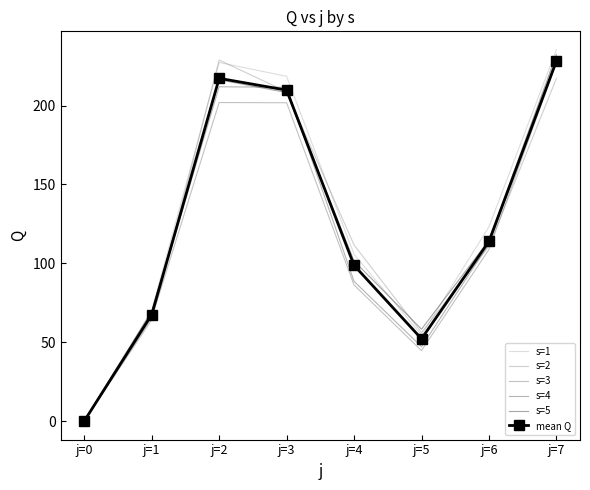

The value of s=2 at j=6 is 197.6. True or false?

False